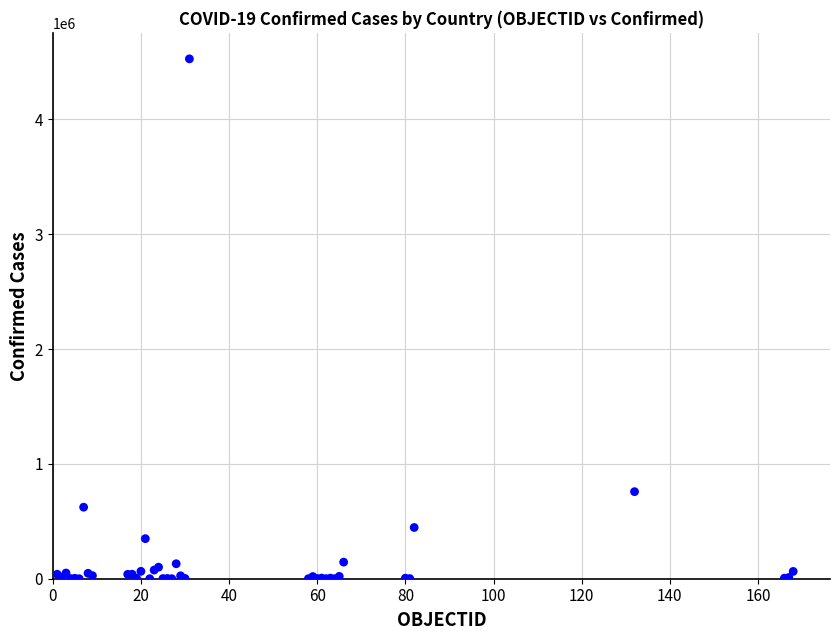

What Y value in the scatter plot is closest to 2264168?

758398